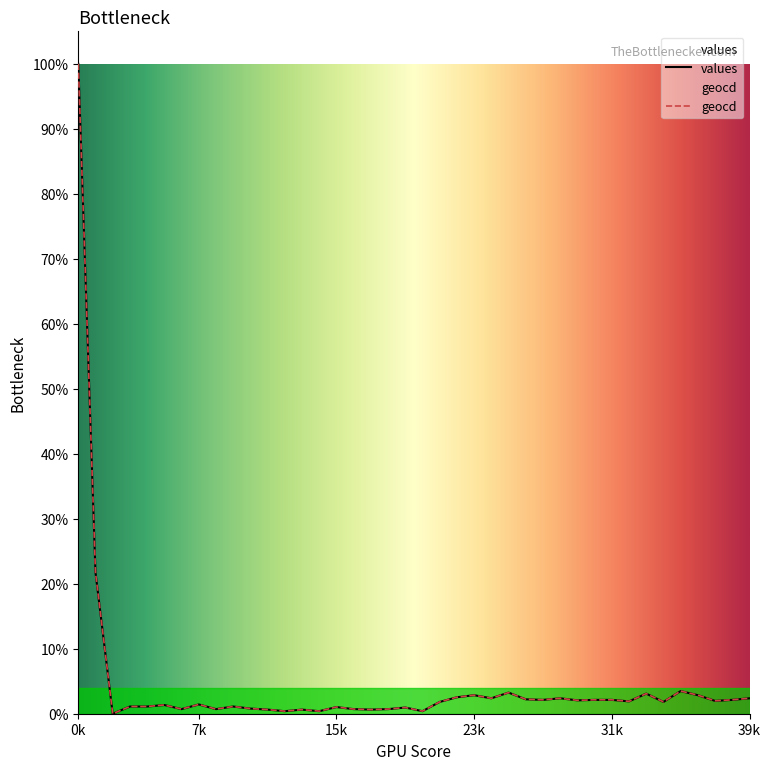

Which series changed the most between 2 and 20?

geocd